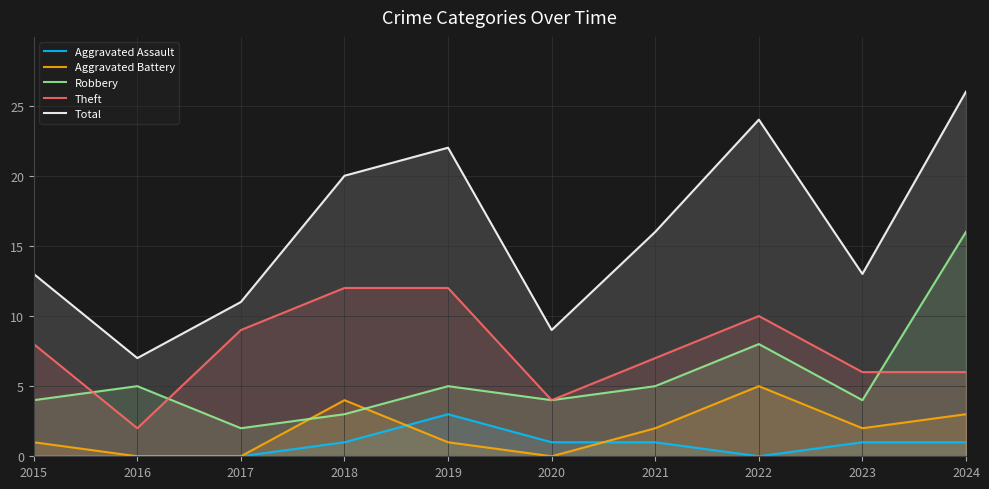

Reading left to right, what are all the values shown in this chart?

Aggravated Assault: 2015=0	2016=0	2017=0	2018=1	2019=3	2020=1	2021=1	2022=0	2023=1	2024=1
Aggravated Battery: 2015=1	2016=0	2017=0	2018=4	2019=1	2020=0	2021=2	2022=5	2023=2	2024=3
Robbery: 2015=4	2016=5	2017=2	2018=3	2019=5	2020=4	2021=5	2022=8	2023=4	2024=16
Theft: 2015=8	2016=2	2017=9	2018=12	2019=12	2020=4	2021=7	2022=10	2023=6	2024=6
Total: 2015=13	2016=7	2017=11	2018=20	2019=22	2020=9	2021=16	2022=24	2023=13	2024=26